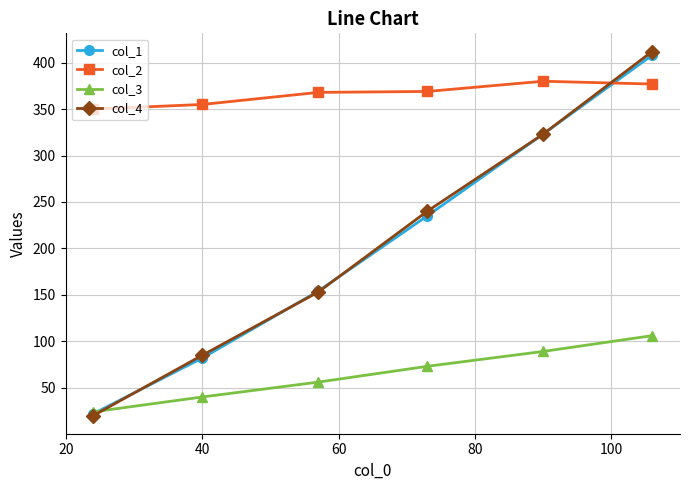

Which series has the largest range (max minus min)?

col_4